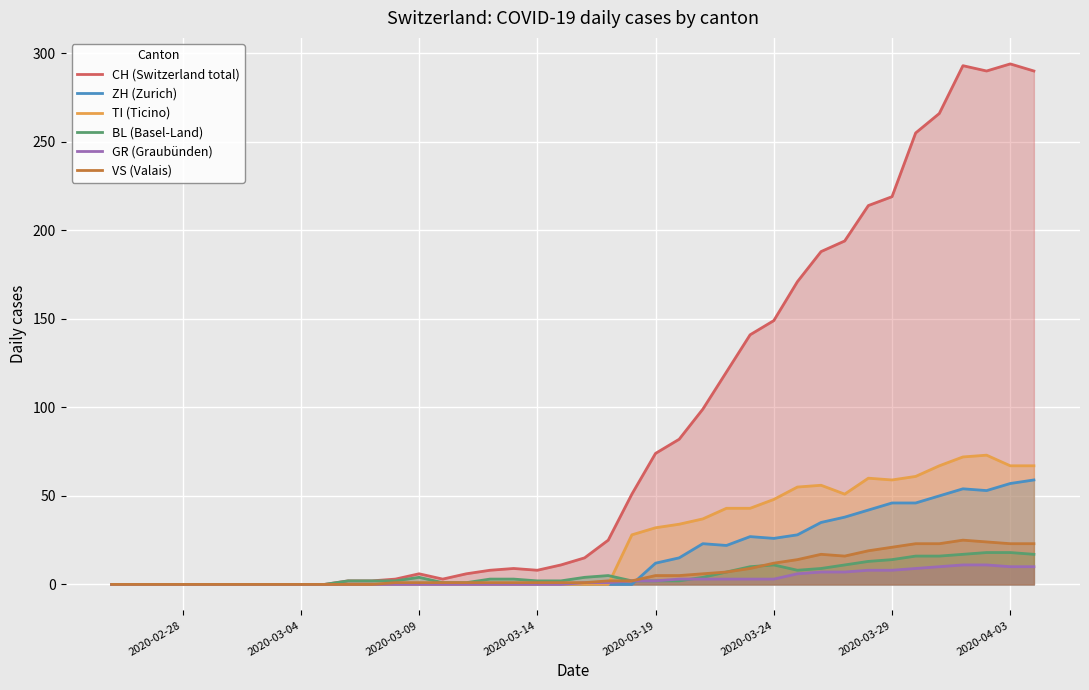

Which series has the widest spread of values?

CH (Switzerland total)